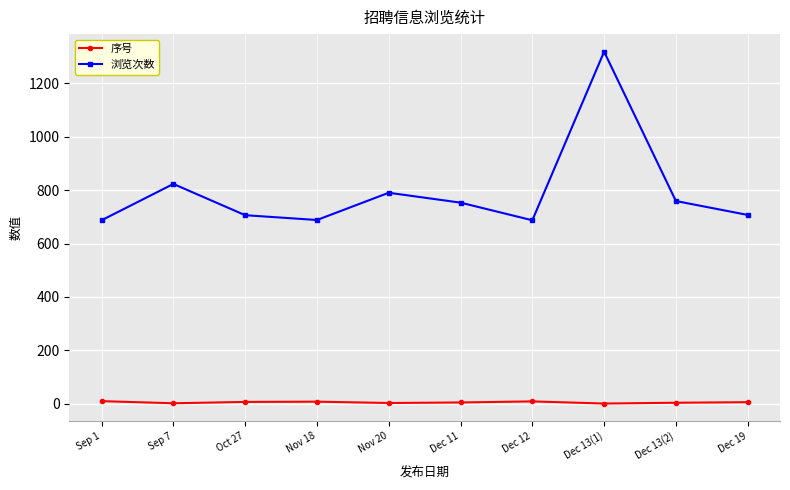

True or false: 序号 and 浏览次数 intersect in this chart.

False